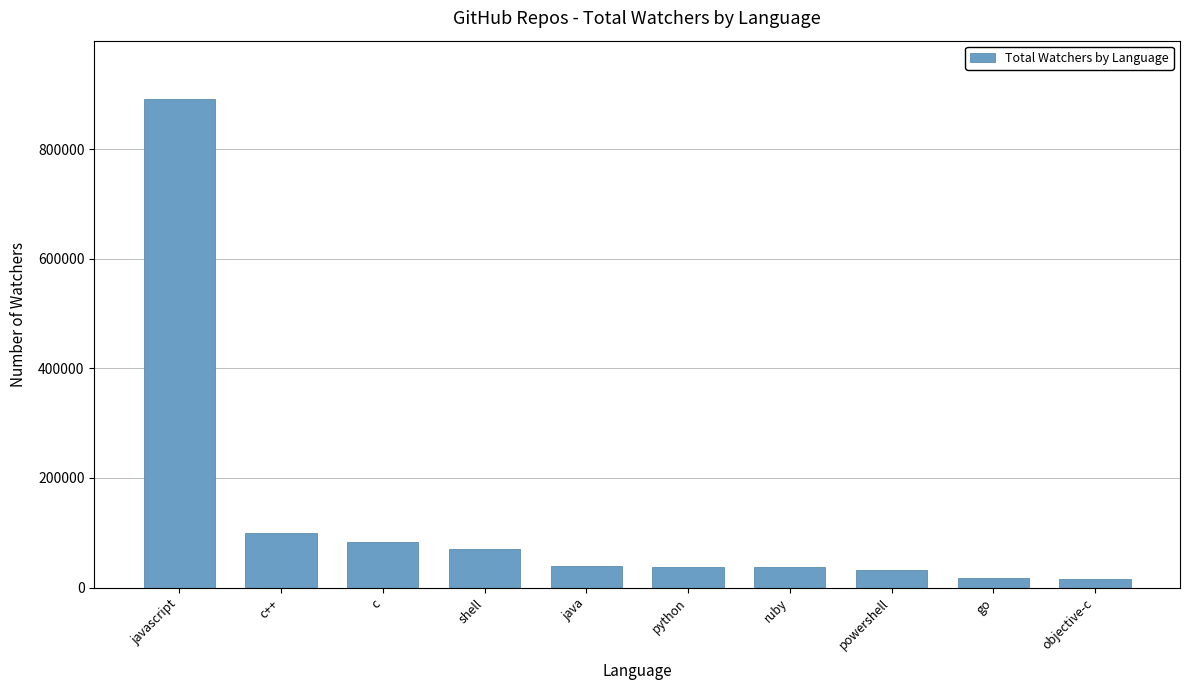

What is the sum of the values at ruby and python?

75030